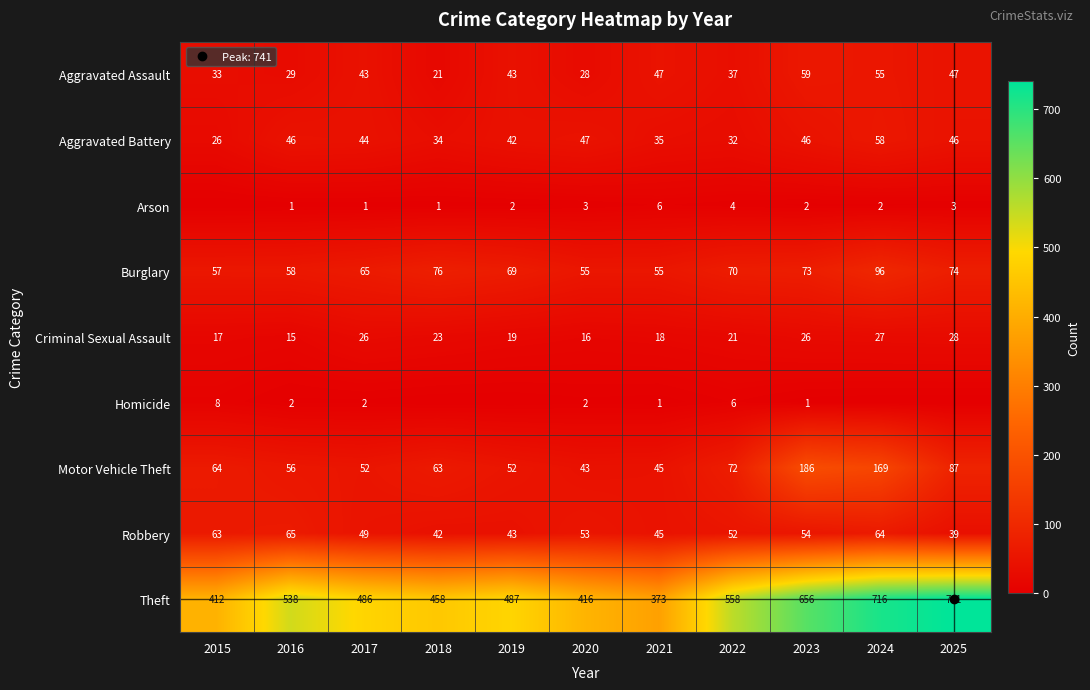

What is the greatest value displayed?

741